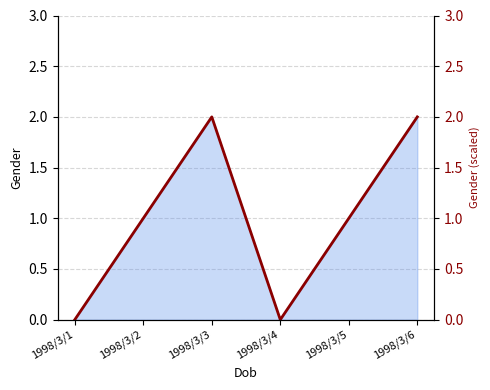

How many lines are shown in the chart?

1